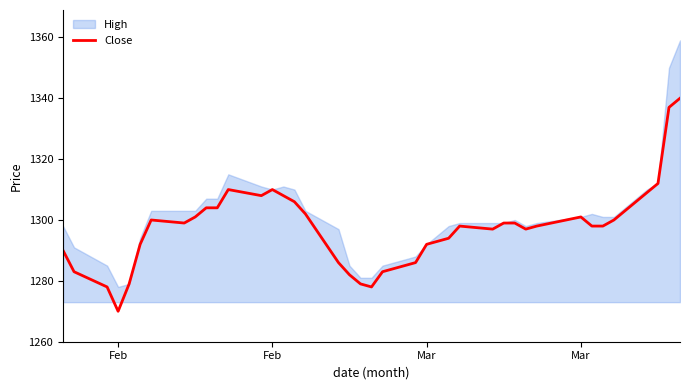

Reading left to right, what are all the values shown in this chart?

1290	1283	1278	1270	1279	1292	1300	1299	1301	1304	1304	1310	1308	1310	1308	1306	1302	1286	1282	1279	1278	1283	1286	1292	1293	1294	1298	1297	1299	1299	1297	1298	1301	1298	1298	1300	1309	1312	1337	1340